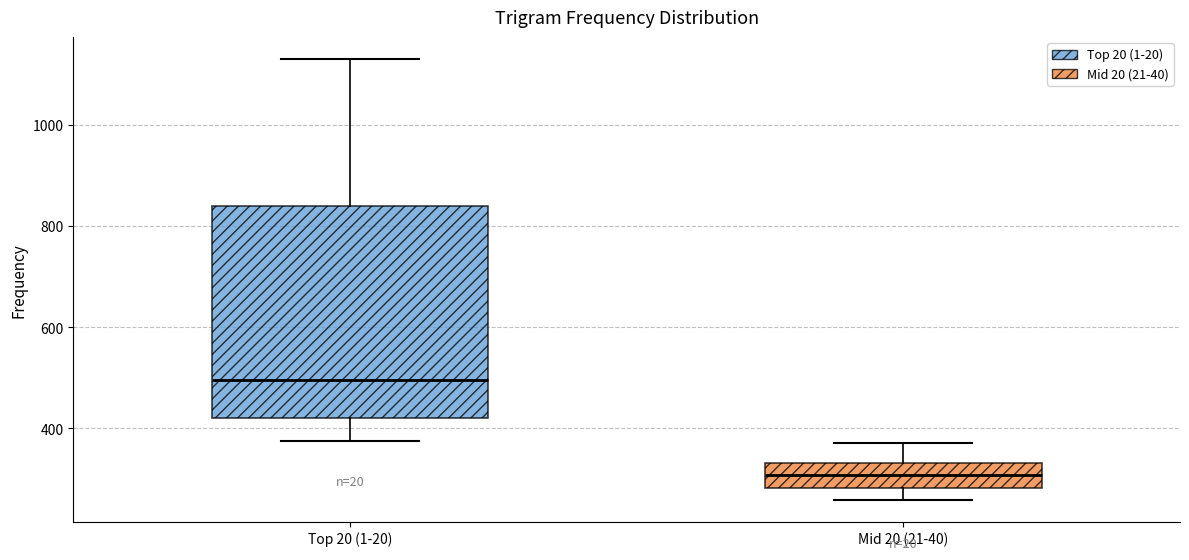

Where does the median line of the box for Top 20 (1-20) sit on the y-axis? The values are not printed on the chart, so give them approximately, as read against the axis.

500